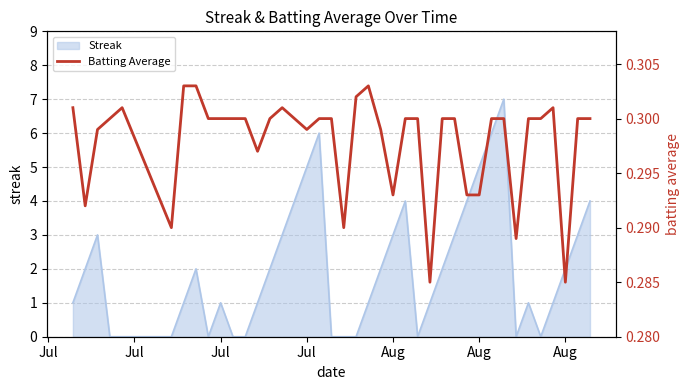

Reading left to right, what are all the values shown in this chart?

0.3	0.3	0.3	0.3	0.3	0.3	0.3	0.3	0.3	0.3	0.3	0.3	0.3	0.3	0.3	0.3	0.3	0.3	0.3	0.3	0.3	0.3	0.3	0.3	0.3	0.3	0.3	0.3	0.3	0.3	0.3	0.3	0.3	0.3	0.3	0.3	0.3	0.3	0.3	0.3